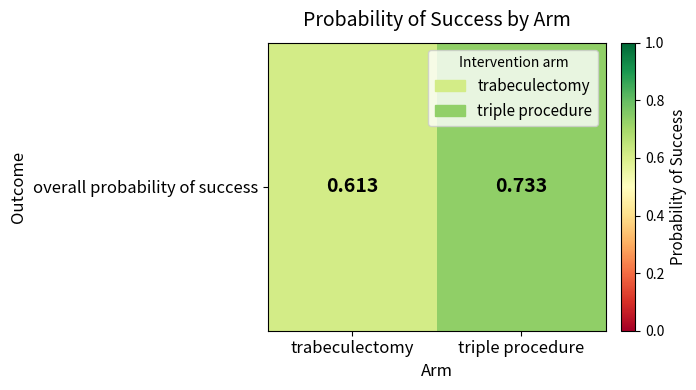

The chart shows a value of 0.9 at trabeculectomy. True or false?

False